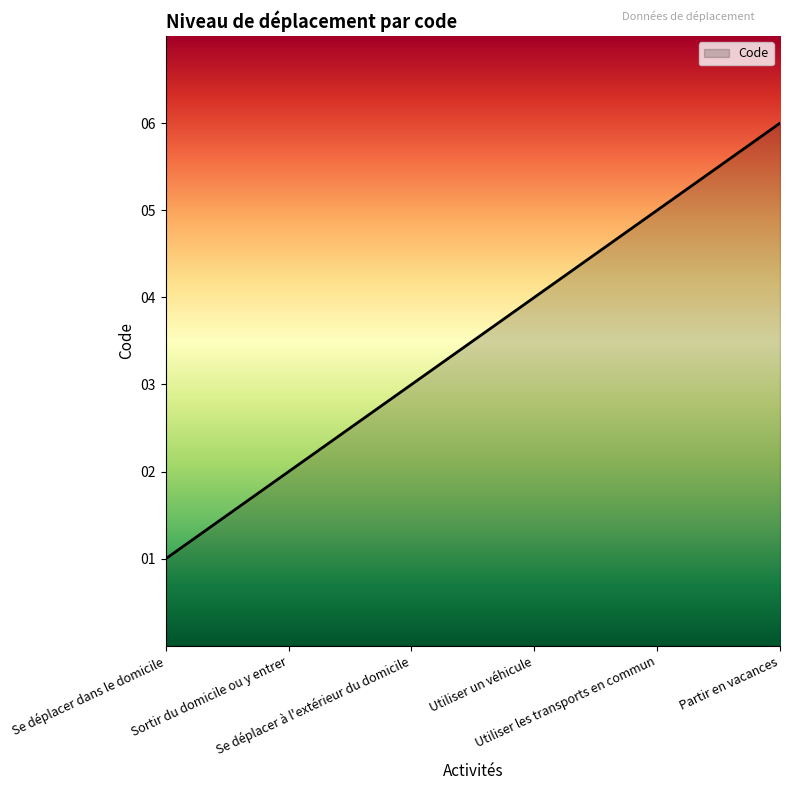

Which label corresponds to the largest value in the chart?

Partir en vacances